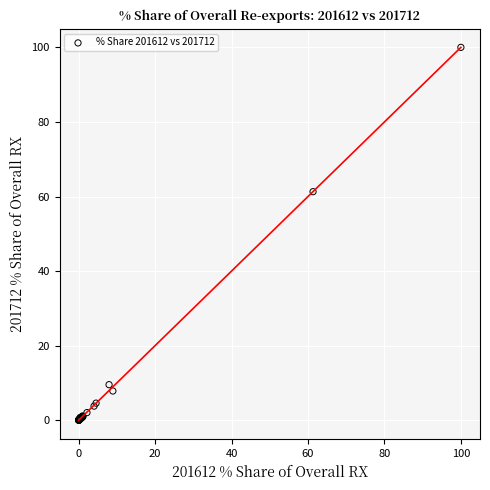

What Y value in the scatter plot is closest to 50?

61.3